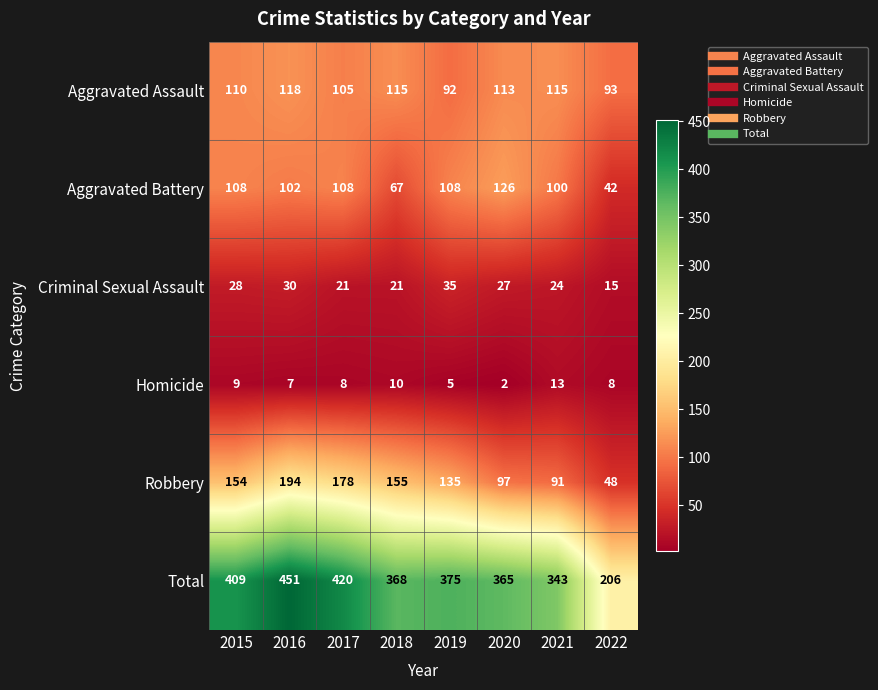

How many data points does each series have?

8